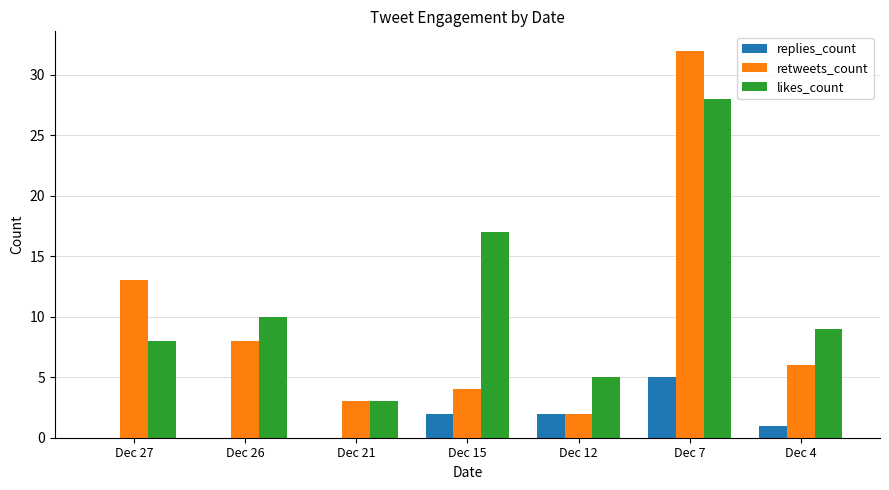

At which label is likes_count closest to 15?

Dec 15